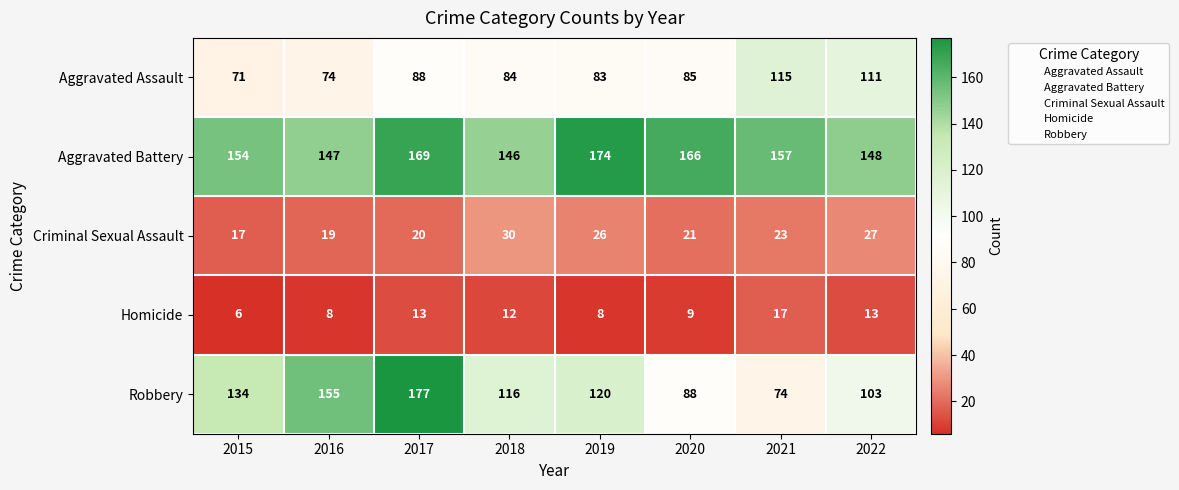

Which series has the widest spread of values?

Robbery